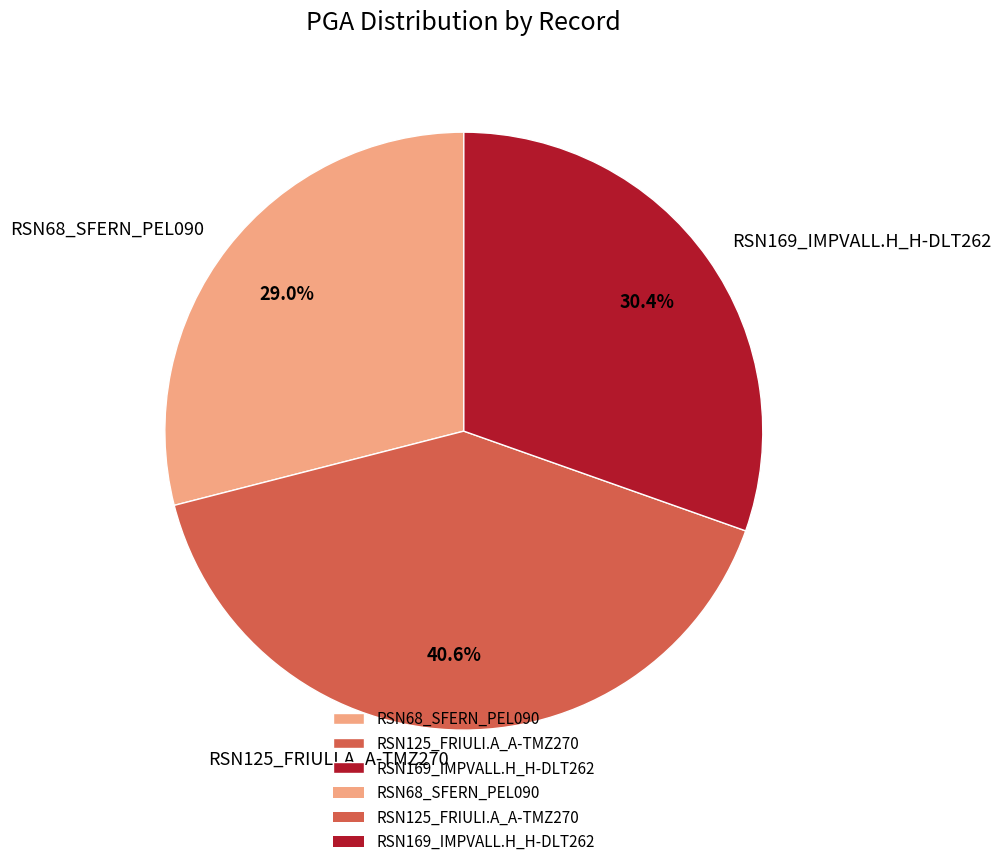

What percentage is the RSN169_IMPVALL.H_H-DLT262 slice, to the nearest percent?

30%